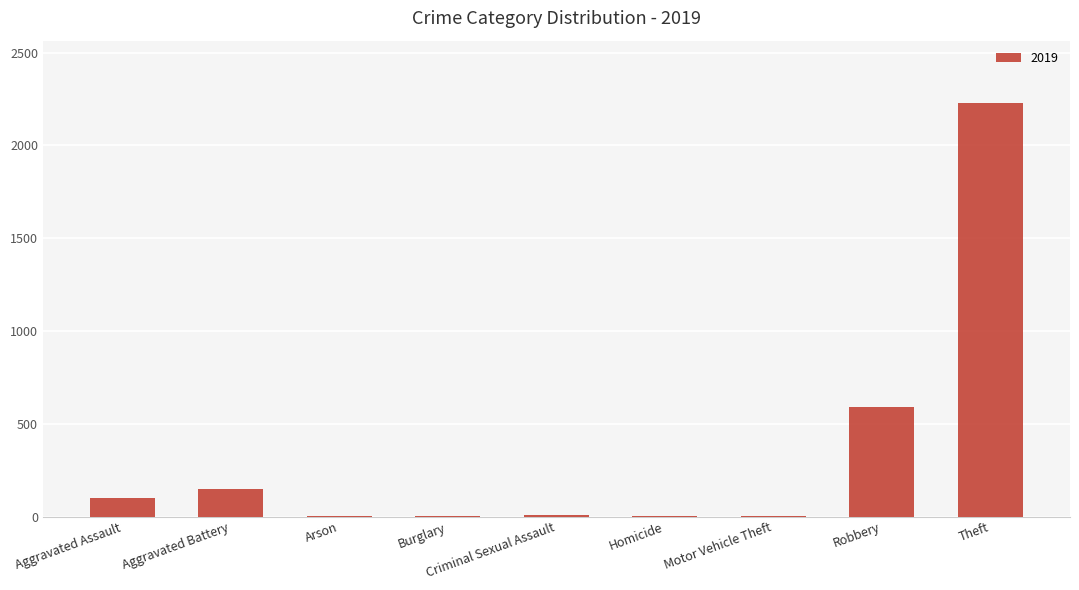

What is the greatest value displayed?

2230